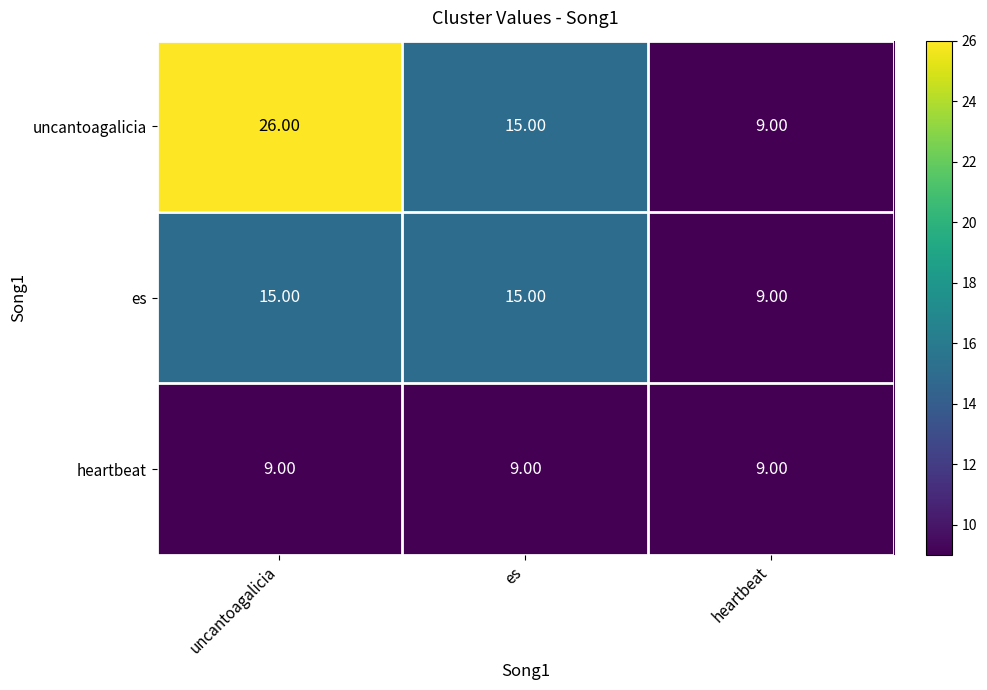

How many data points does each series have?

3